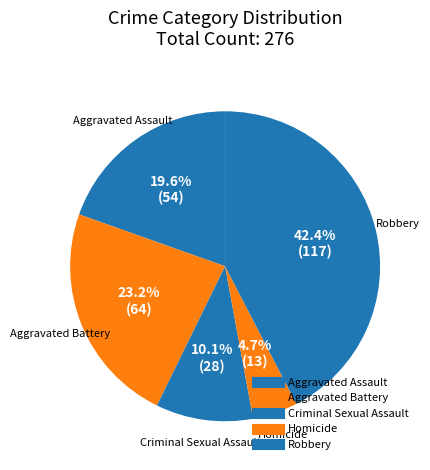

Which slice is the smallest?

Homicide